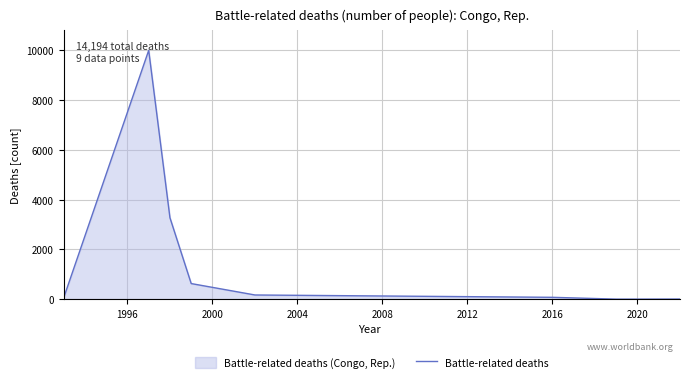

What is the value of the 2nd point from the left?

10000